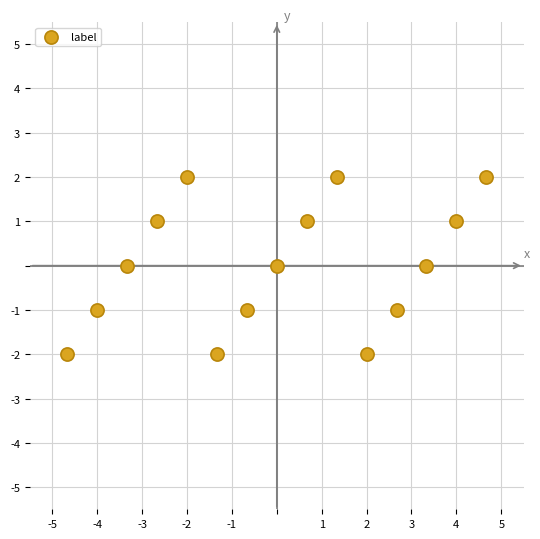

What is the range of Y values (max minus min)?

4